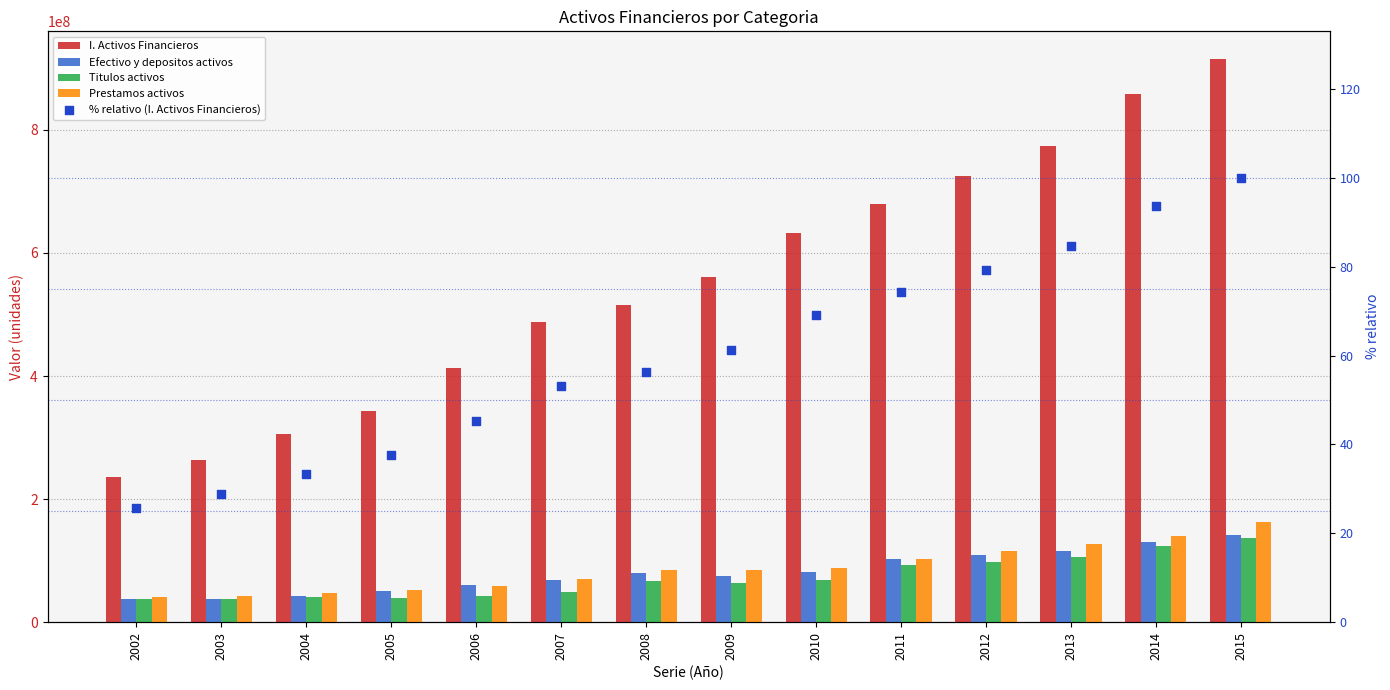

Which series has the largest total across all categories?

I. Activos Financieros